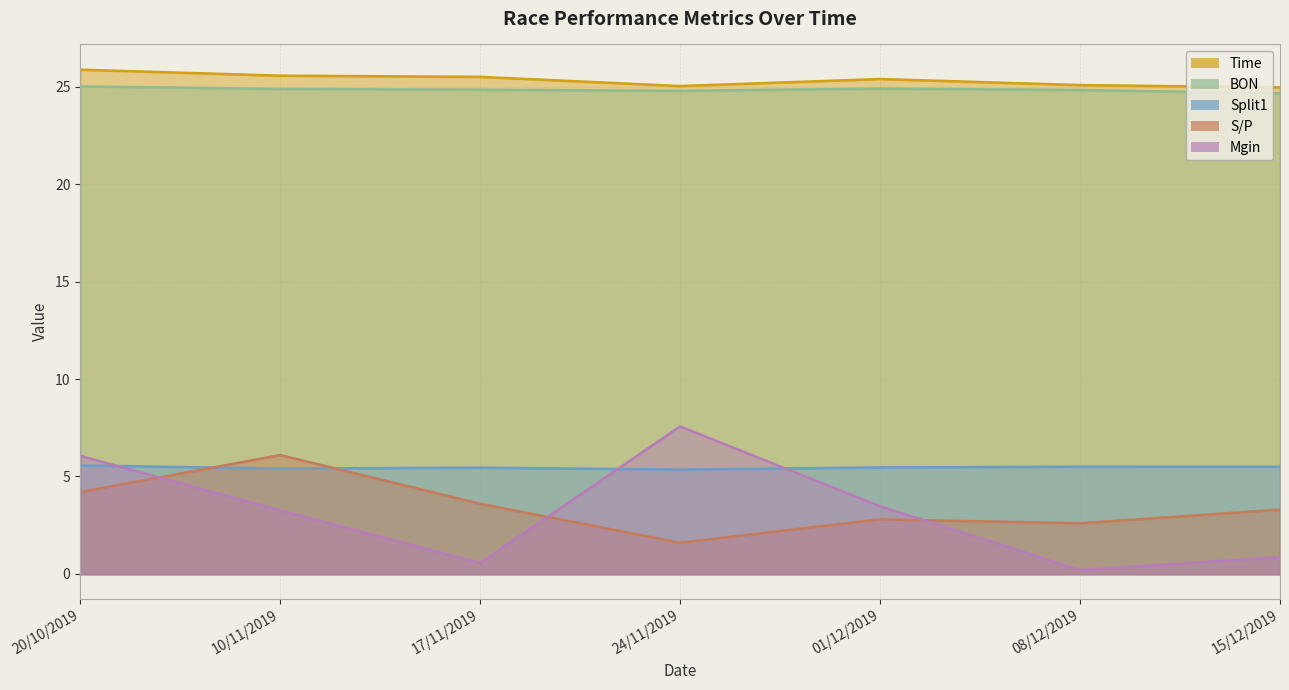

True or false: Mgin has a value of 0.1 at 17/11/2019.

False